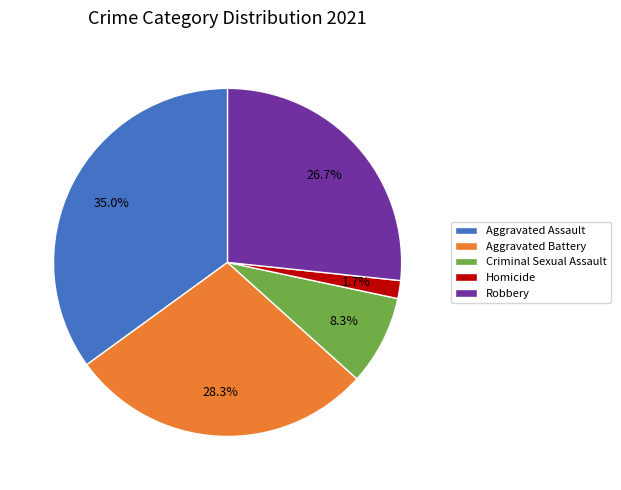

To the nearest percent, what is the average slice percentage?

20%